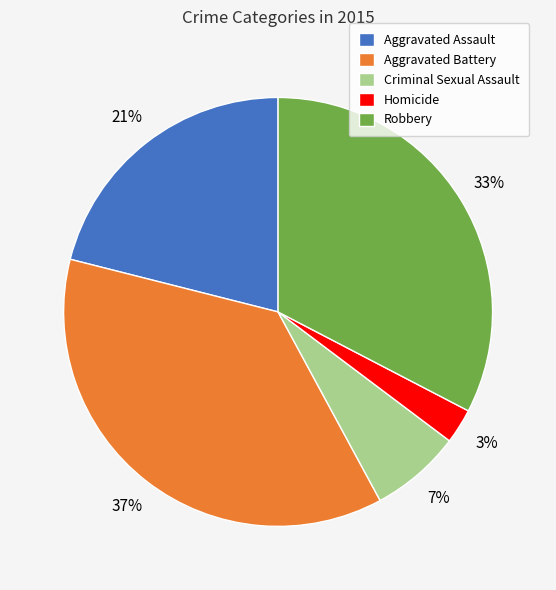

The Homicide slice represents 3% of the pie. True or false?

True